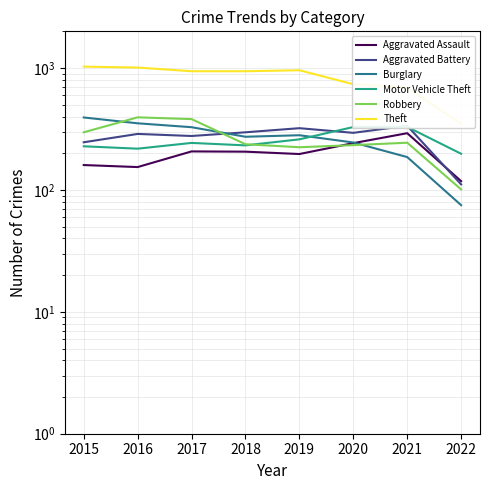

The value of Aggravated Battery at 2020 is 294. True or false?

True